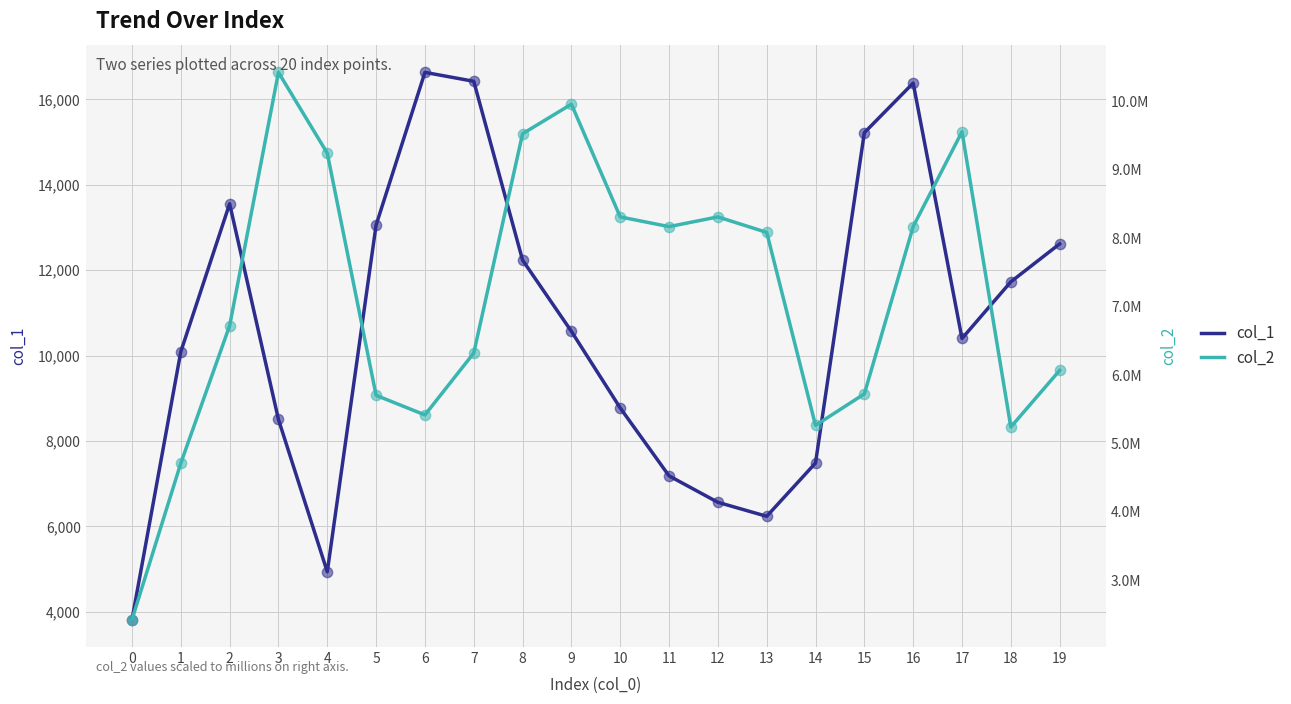

At how many categories does at least one series exceed 8595051?

5